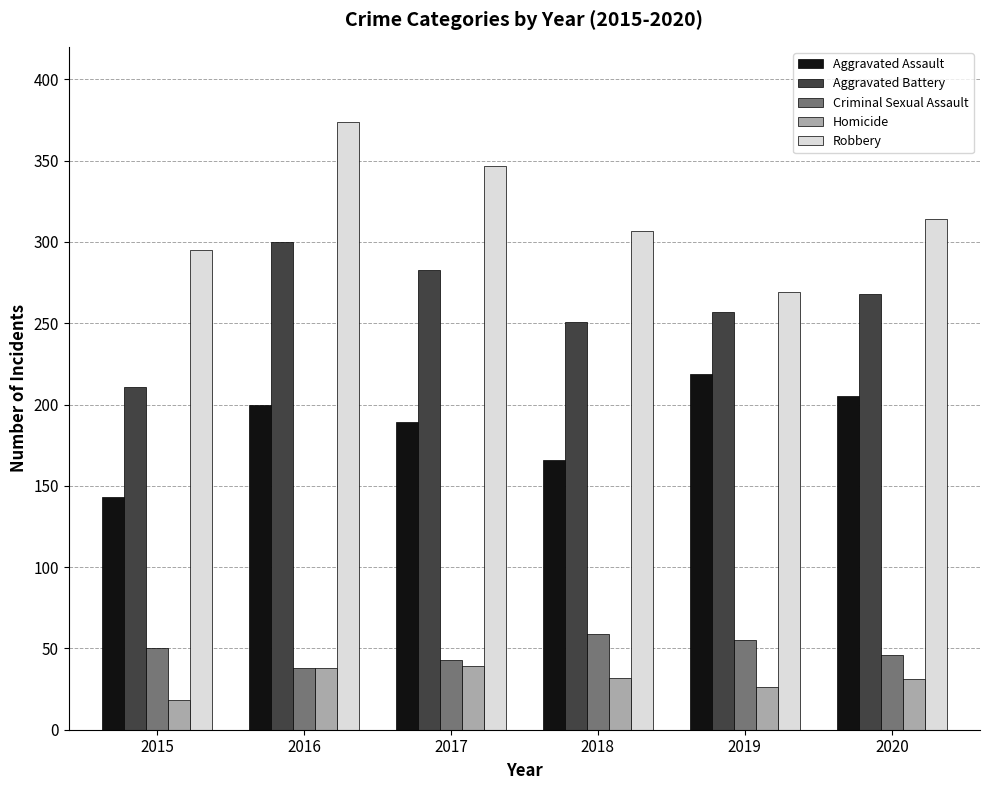

What is the minimum value for Aggravated Battery?

211